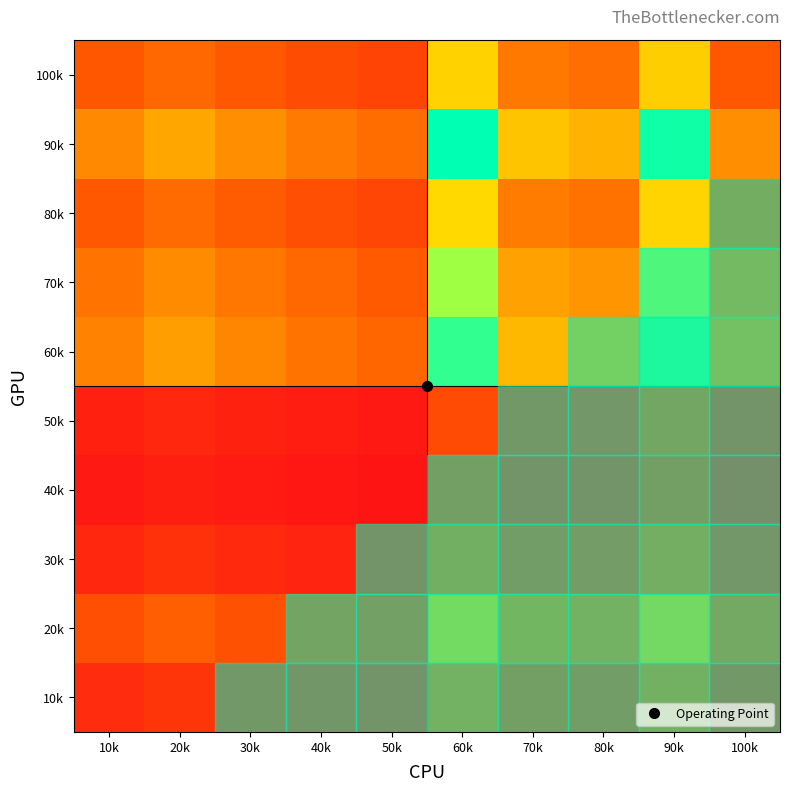

List the series in order of their peak value, highest first.

90k, 60k, 70k, 80k, 100k, 20k, 10k, 30k, 50k, 40k